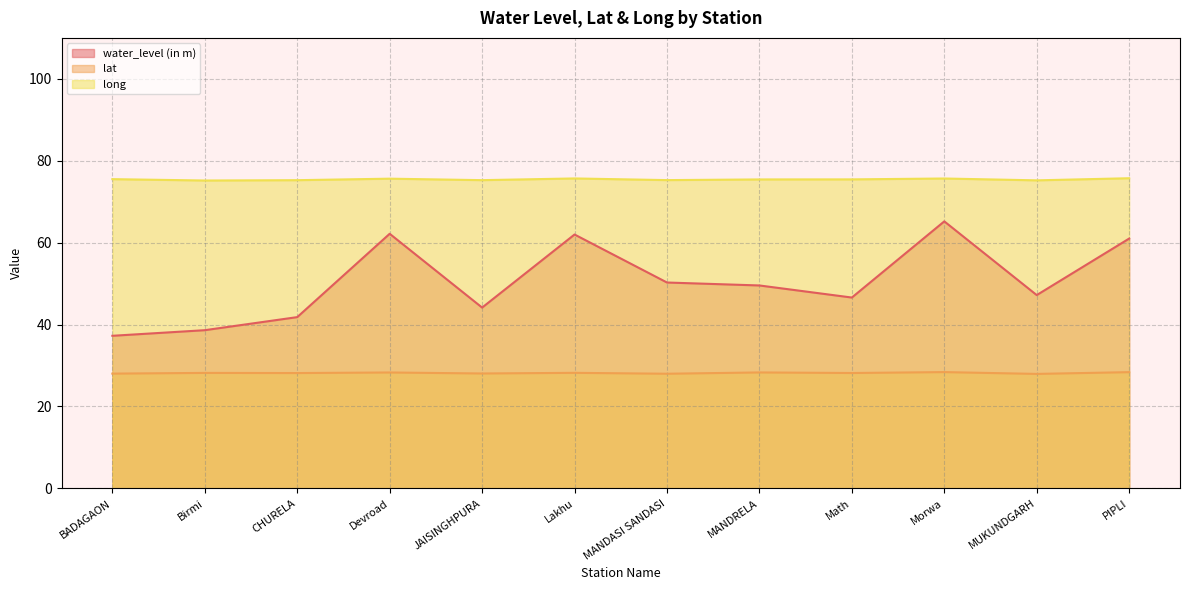

Between MANDASI SANDASI and Morwa, which series saw the biggest shift?

water_level (in m)